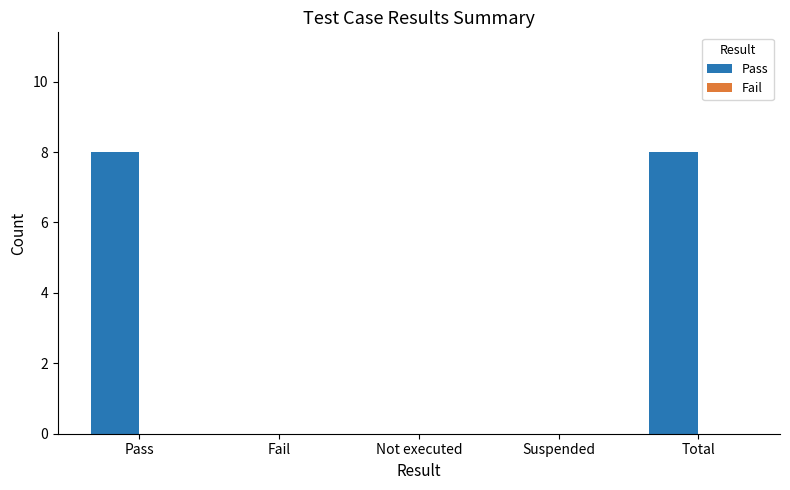

Reading left to right, transcribe all the data shown in this chart.

Pass=8	Fail=0	Not executed=0	Suspended=0	Total=8